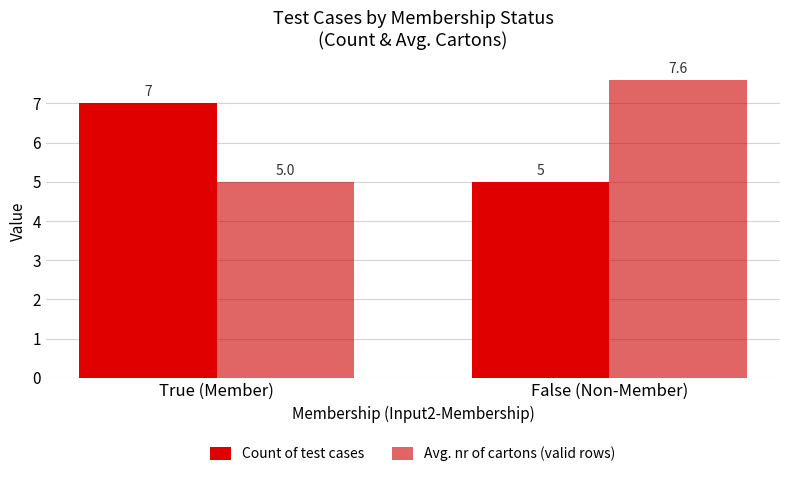

Which series changed the most between True (Member) and False (Non-Member)?

Avg. nr of cartons (valid rows)